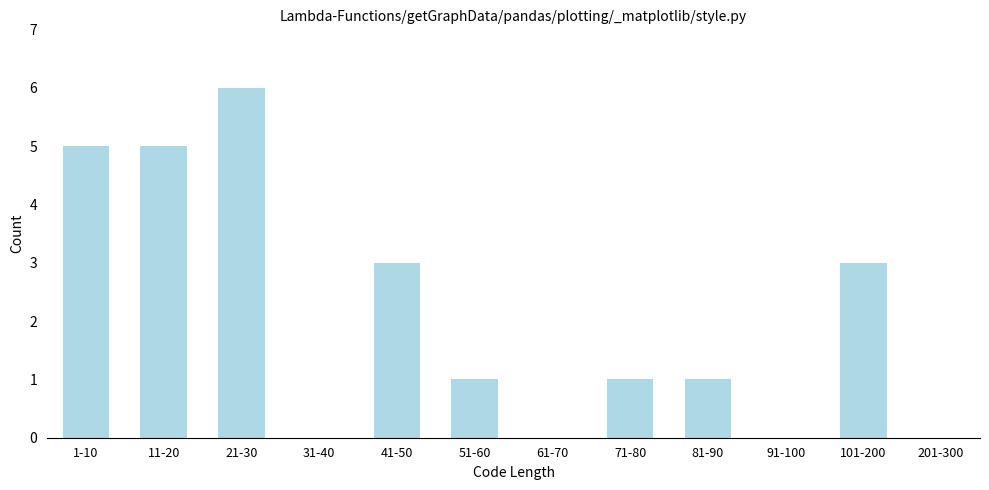

Reading right to left, what are all the values shown in this chart?

201-300=0	101-200=3	91-100=0	81-90=1	71-80=1	61-70=0	51-60=1	41-50=3	31-40=0	21-30=6	11-20=5	1-10=5